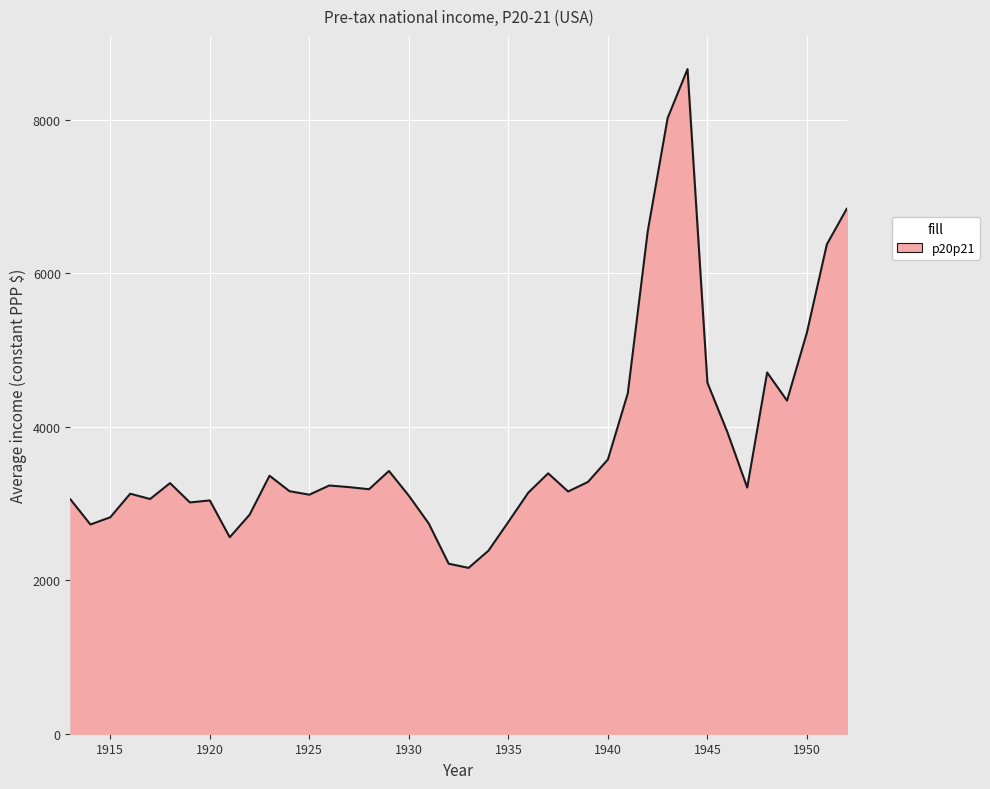

Does the chart display data point markers on the line(s)?

No